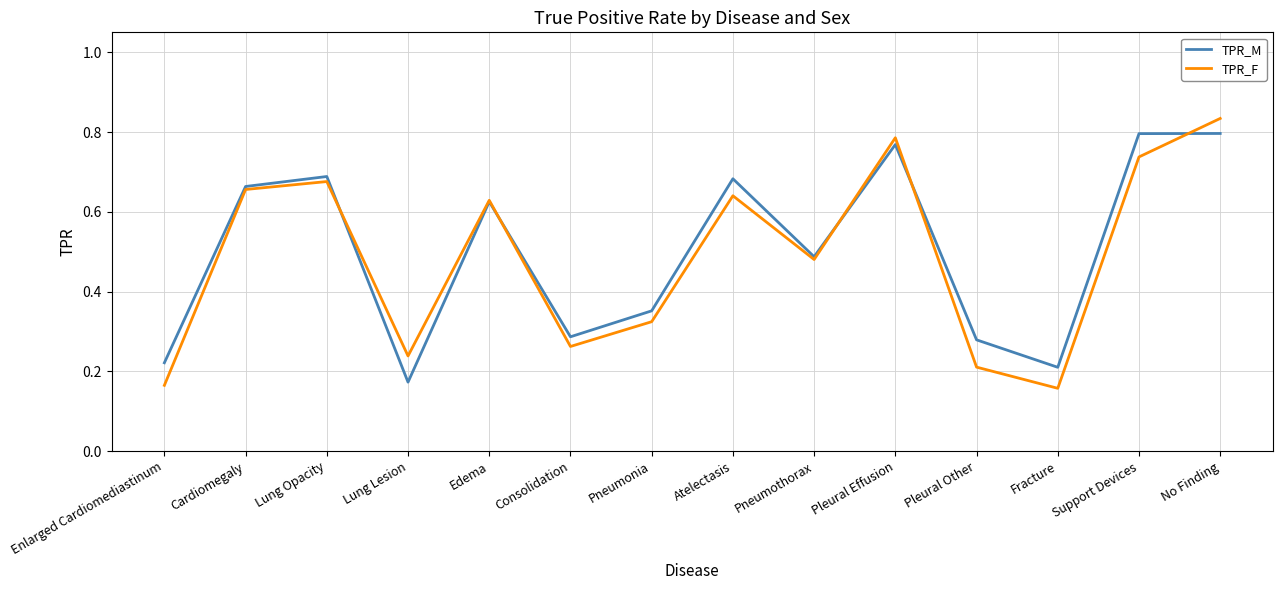

Between Lung Lesion and Edema, which series saw the biggest shift?

TPR_M